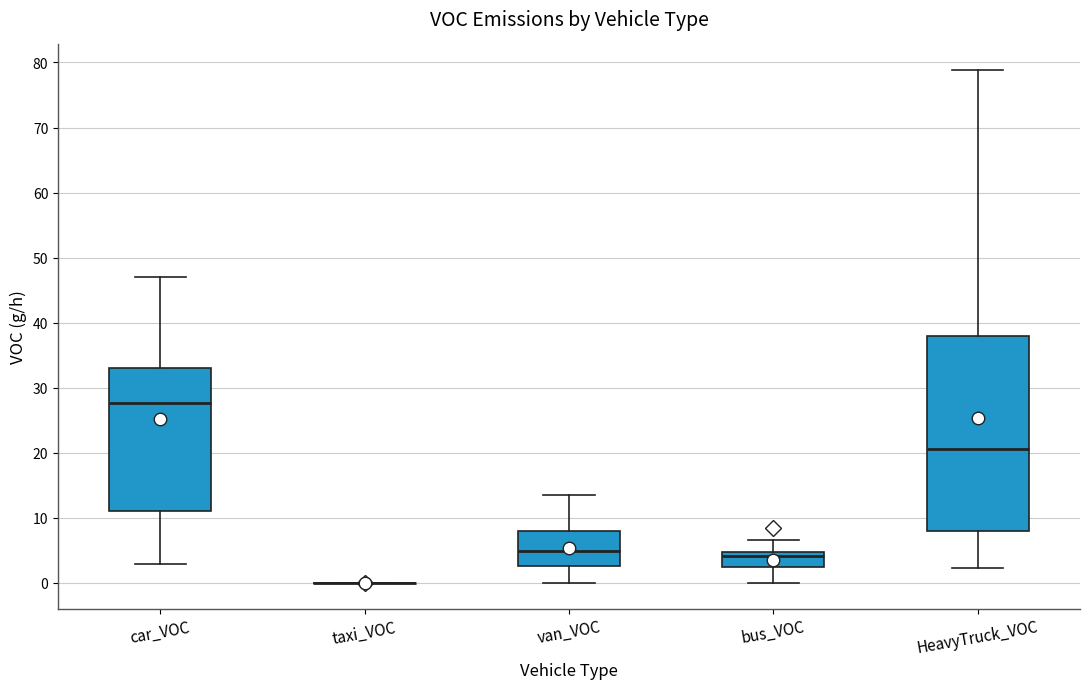

Reading left to right, read every box against the y-axis: the position of its median line, the range the box covers, and the ends of its whiskers. The values are not printed on the chart, so give them approximately, as read against the axis.

car_VOC: median 28, box 11 to 33, whiskers 3 to 47
taxi_VOC: box collapsed to a line at 0, whiskers 0 to 0
van_VOC: median 5, box 3 to 8, whiskers 0 to 14
bus_VOC: median 4, box 2 to 5, whiskers 0 to 7
HeavyTruck_VOC: median 21, box 8 to 38, whiskers 2 to 79